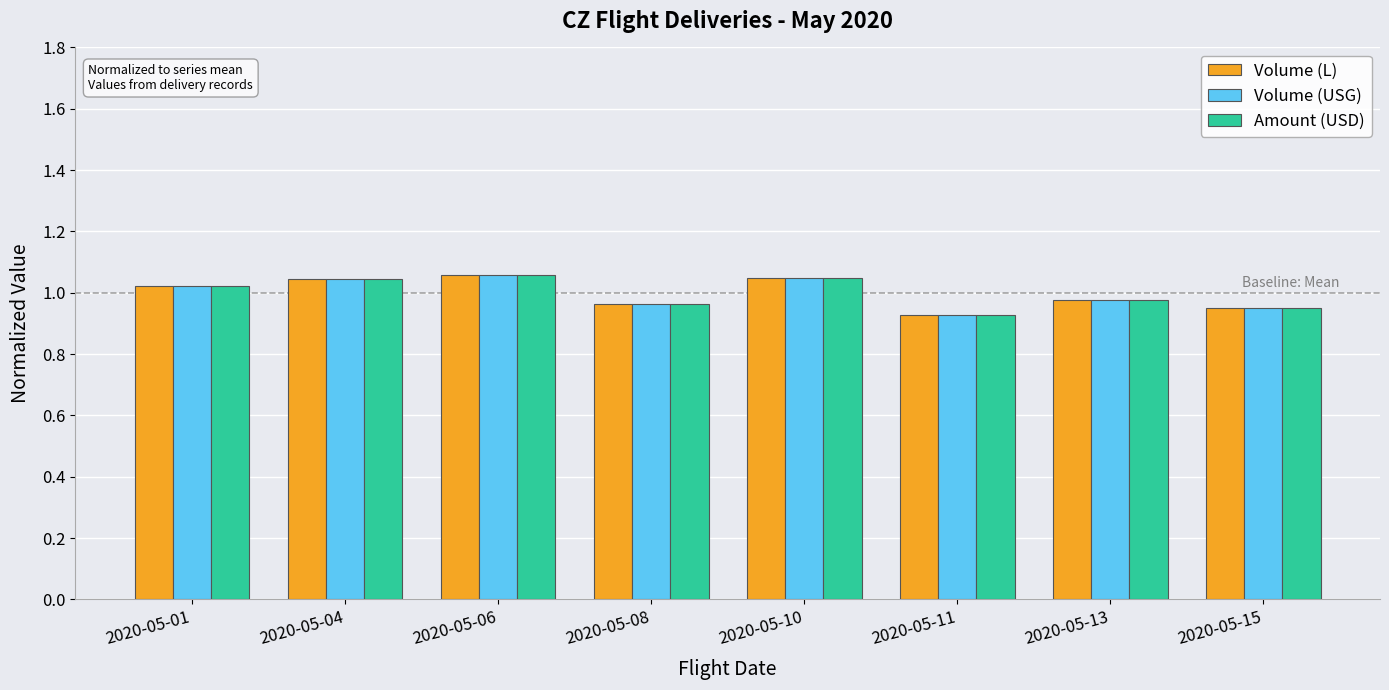

The value of Volume (USG) at 2020-05-11 is 0.4. True or false?

False